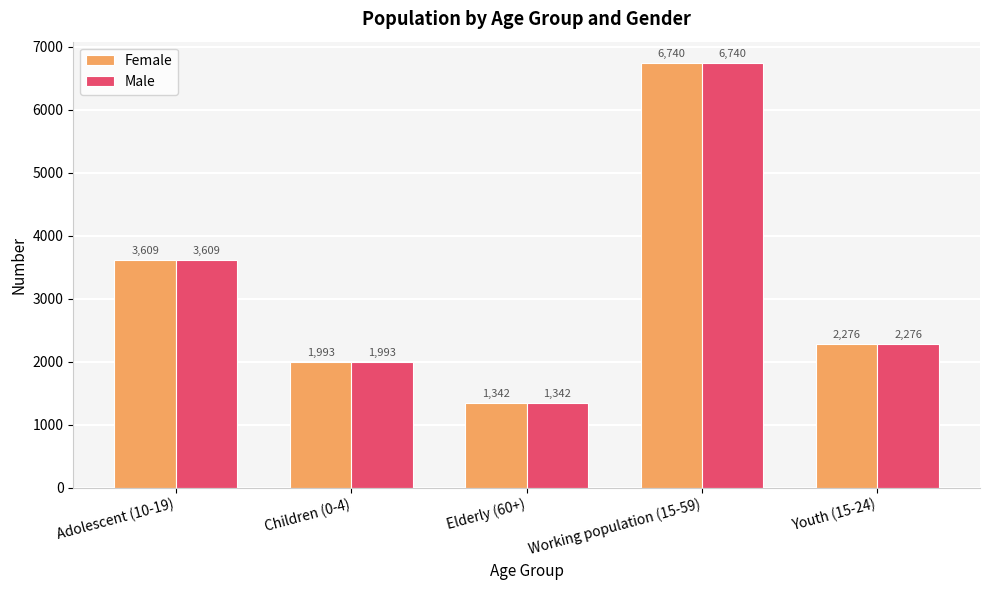

How many groups of bars are there?

5